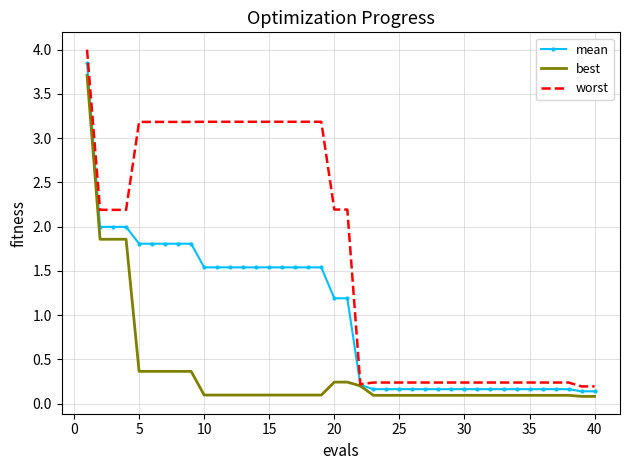

What is the highest value of the worst series?

4.0